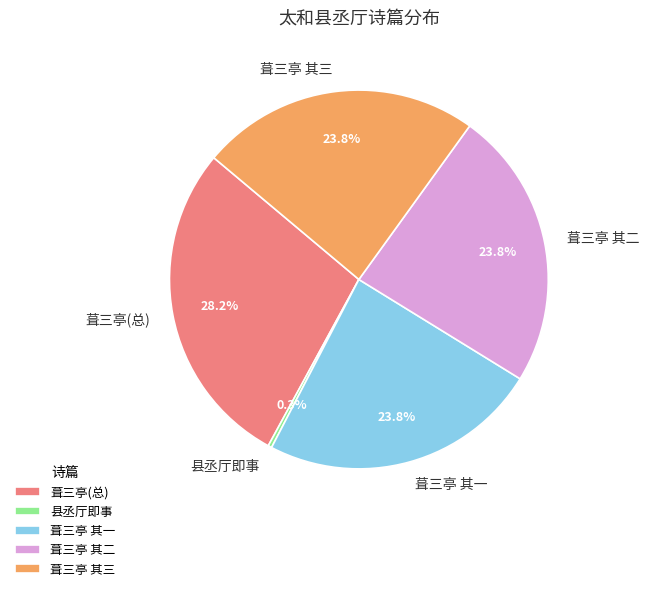

Does 县丞厅即事 represent more than half of the total?

No